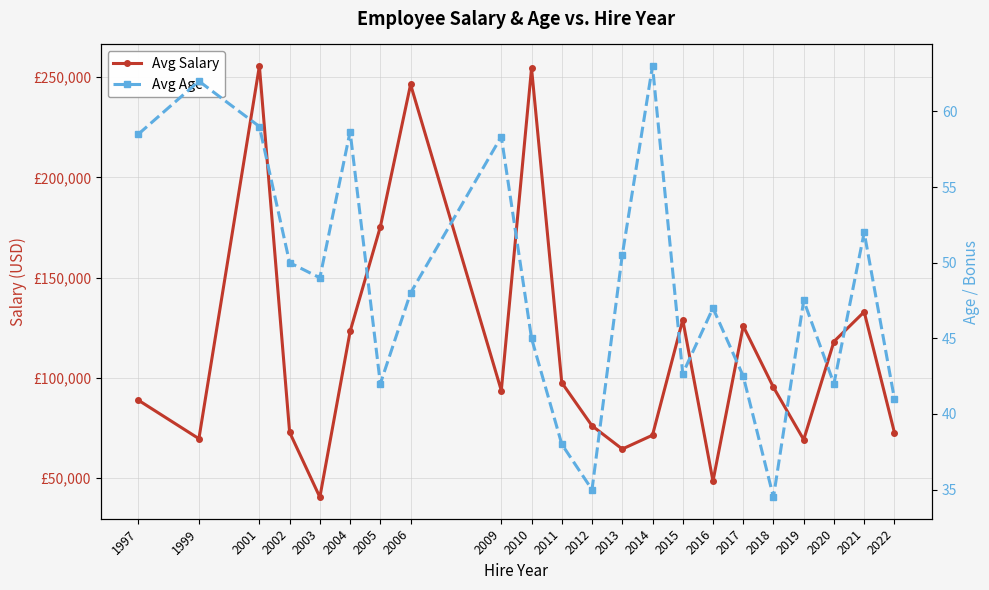

Which category has the lowest value in the Avg Salary series?

2003